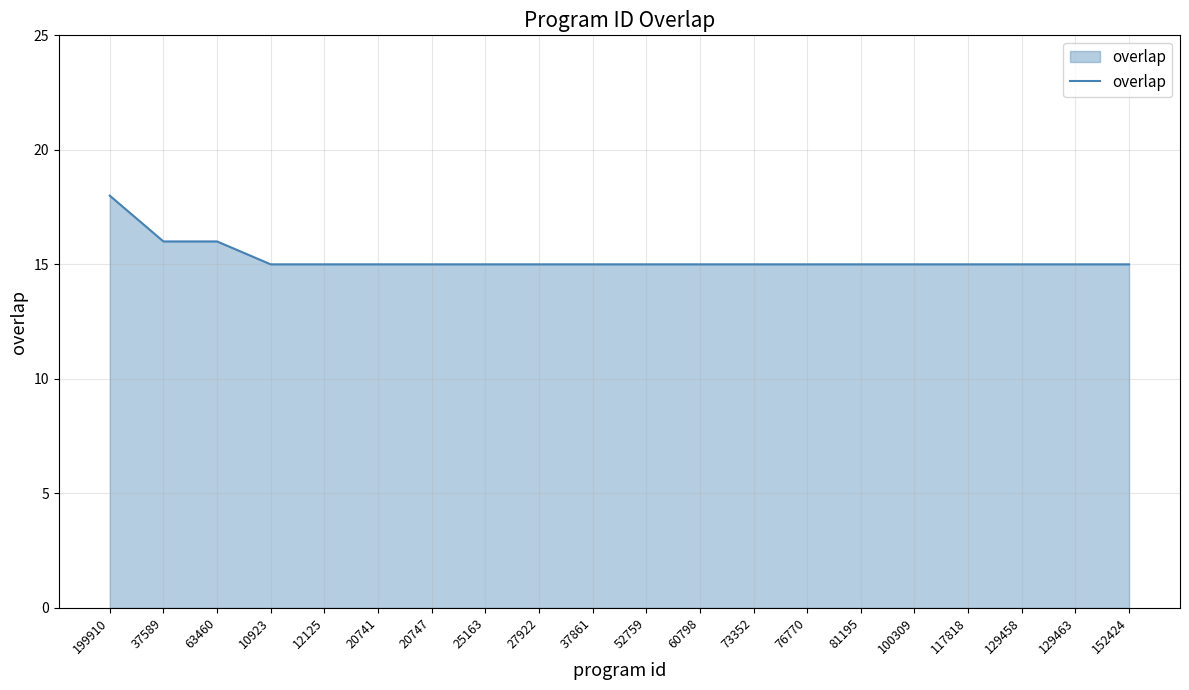

What is the difference between the maximum and minimum values?

3